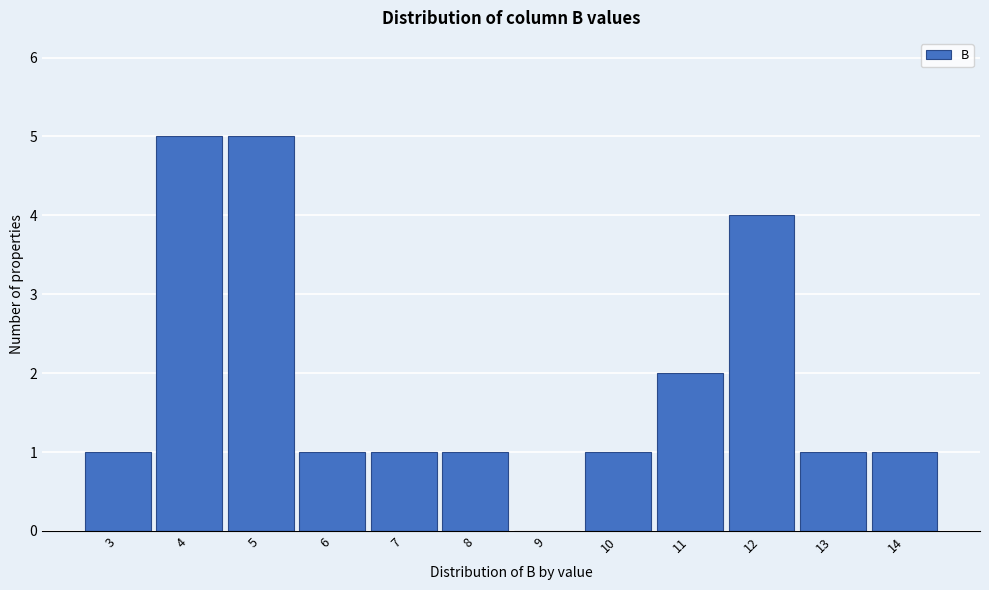

Reading right to left, what are all the values shown in this chart?

14=1	13=1	12=4	11=2	10=1	9=0	8=1	7=1	6=1	5=5	4=5	3=1